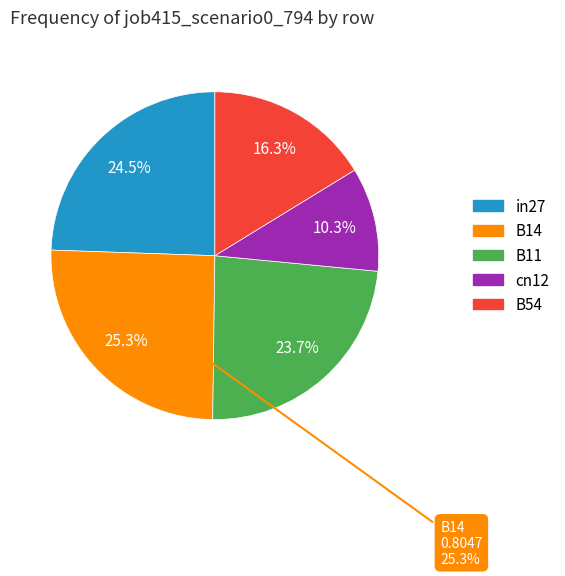

Rank the categories by value from lowest to highest.

cn12, B54, B11, in27, B14